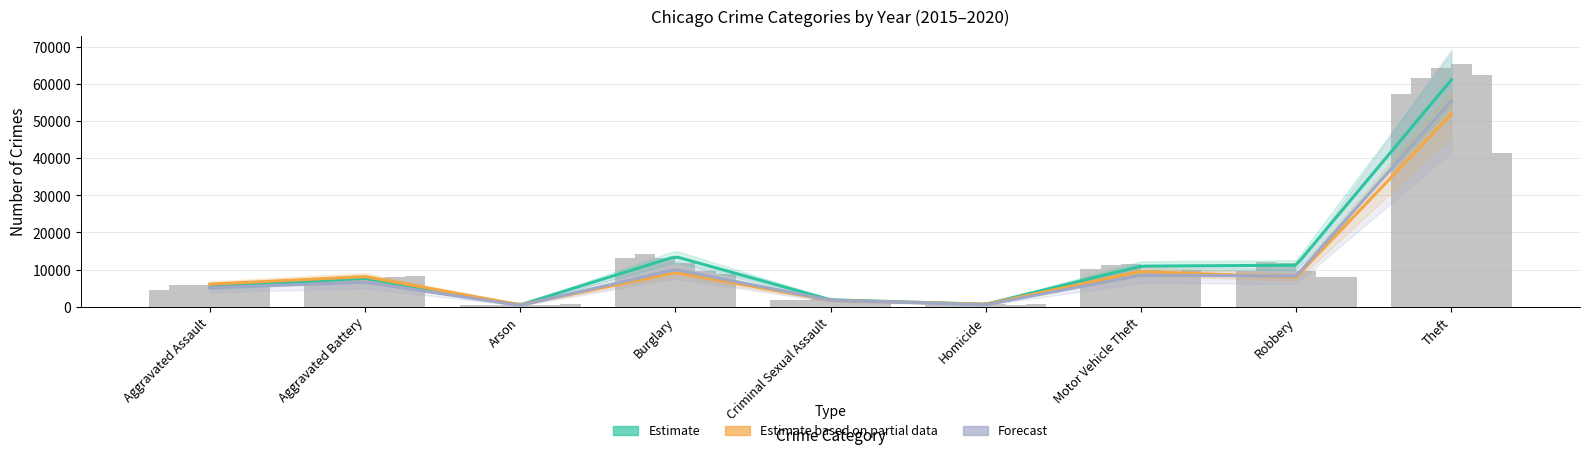

The value of 2020 at Criminal Sexual Assault is 1493. True or false?

True